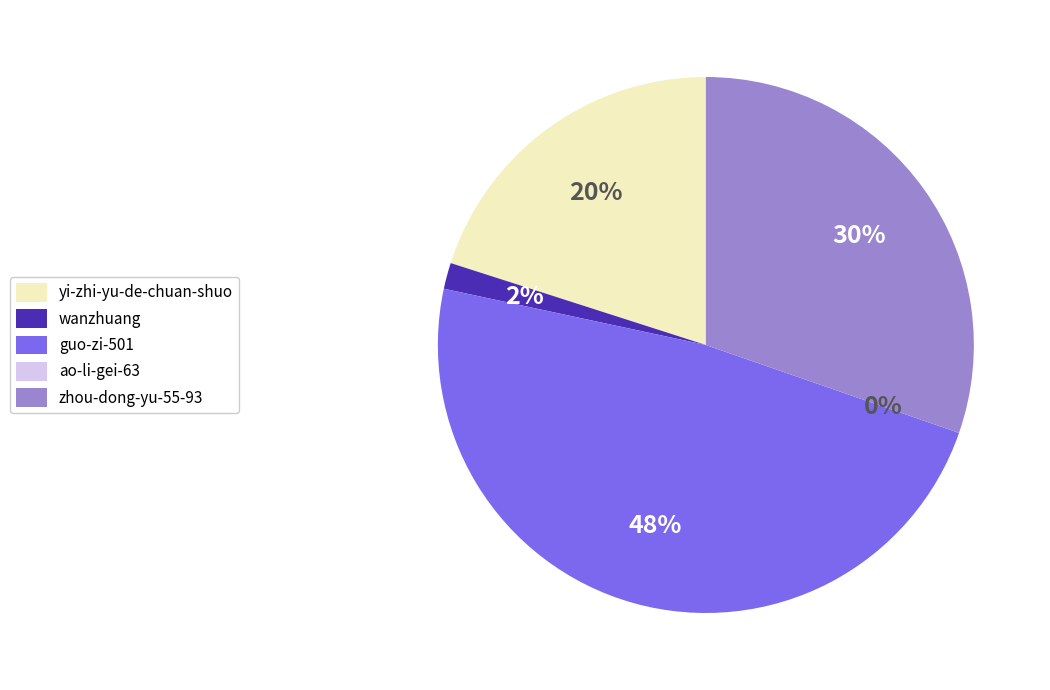

True or false: zhou-dong-yu-55-93 accounts for 16% of the total.

False